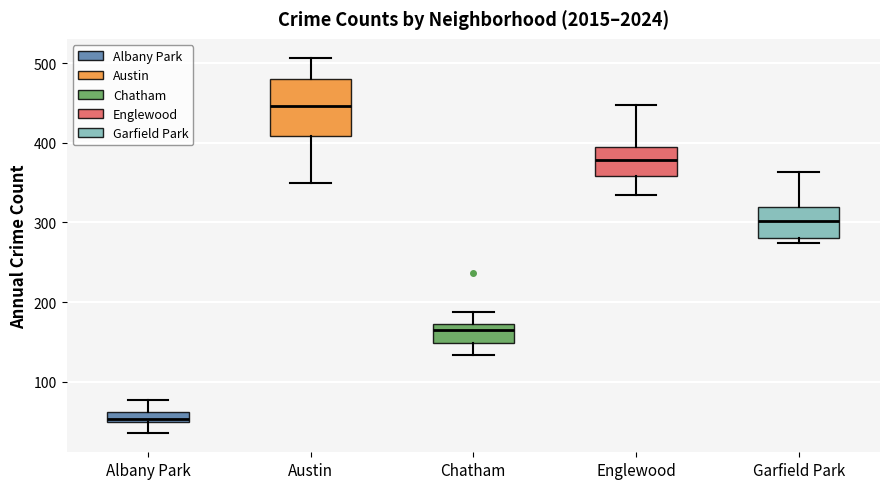

Where is the upper edge of the box for Chatham on the y-axis? The values are not printed on the chart, so give them approximately, as read against the axis.

170